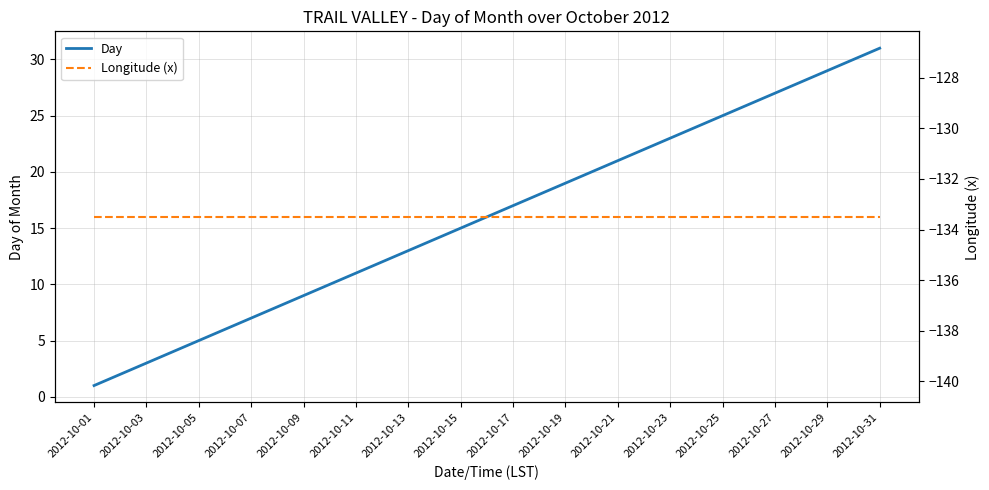

True or false: Day has more than 1 interior local peaks.

False